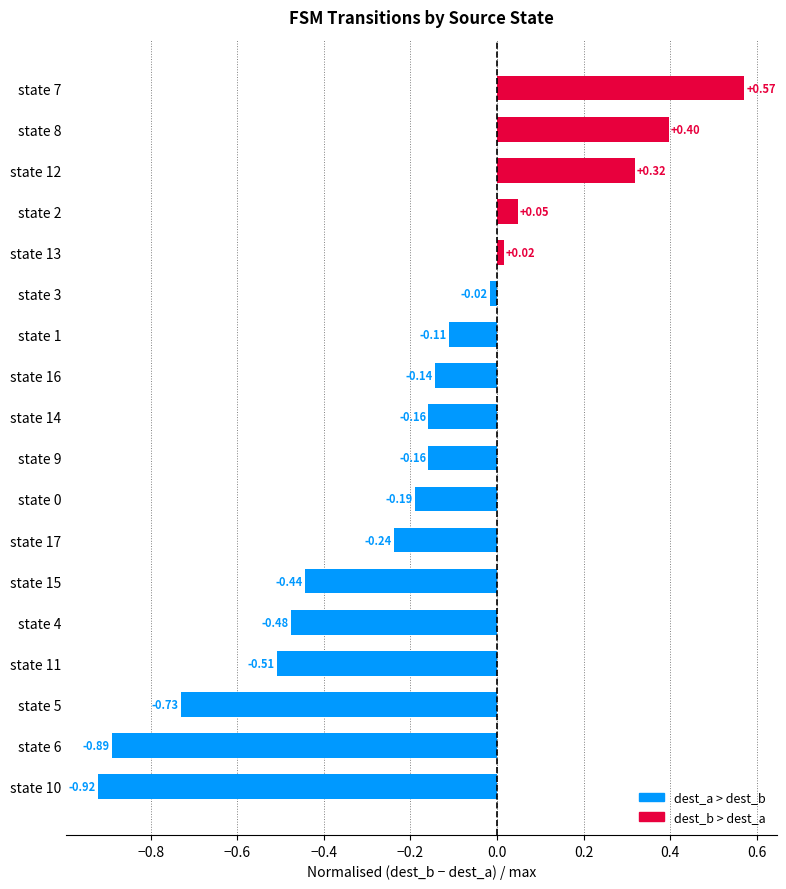

What is the sum of all values?

-3.6